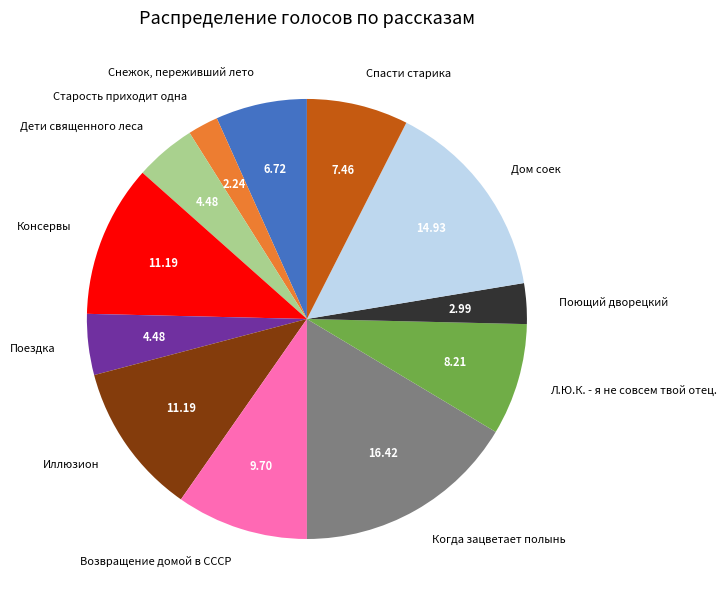

Is there any slice that represents more than half of the pie?

No